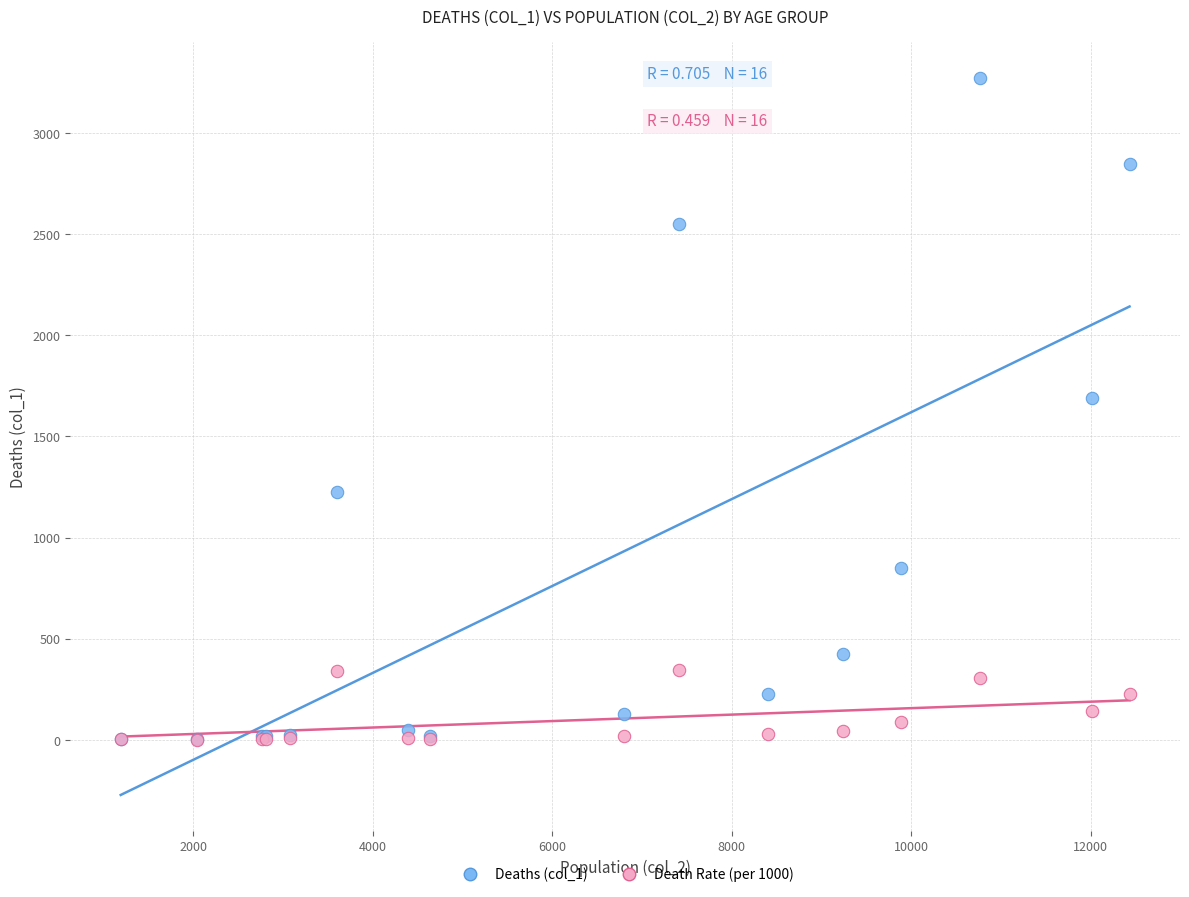

Across all series, what Y value is closest to 1637?

1690.0